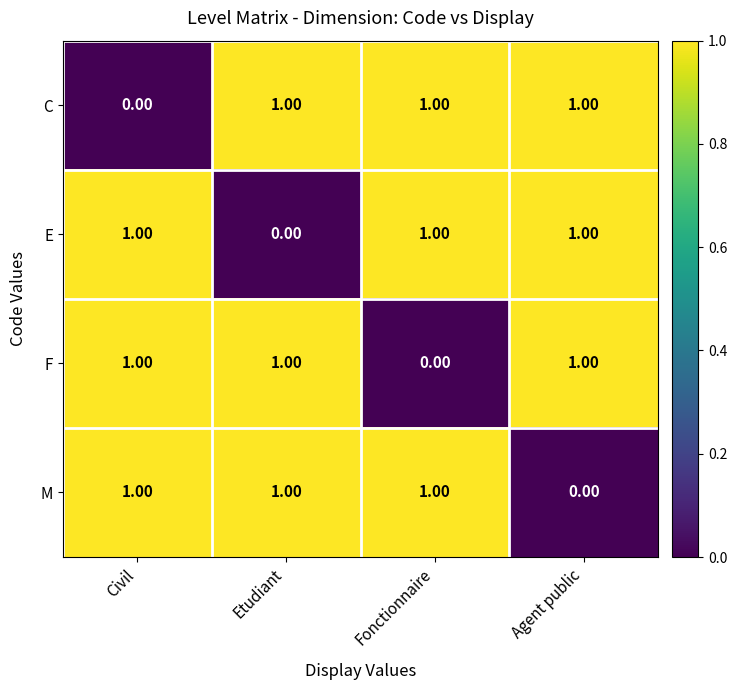

Where is E nearest to the value 0?

Etudiant